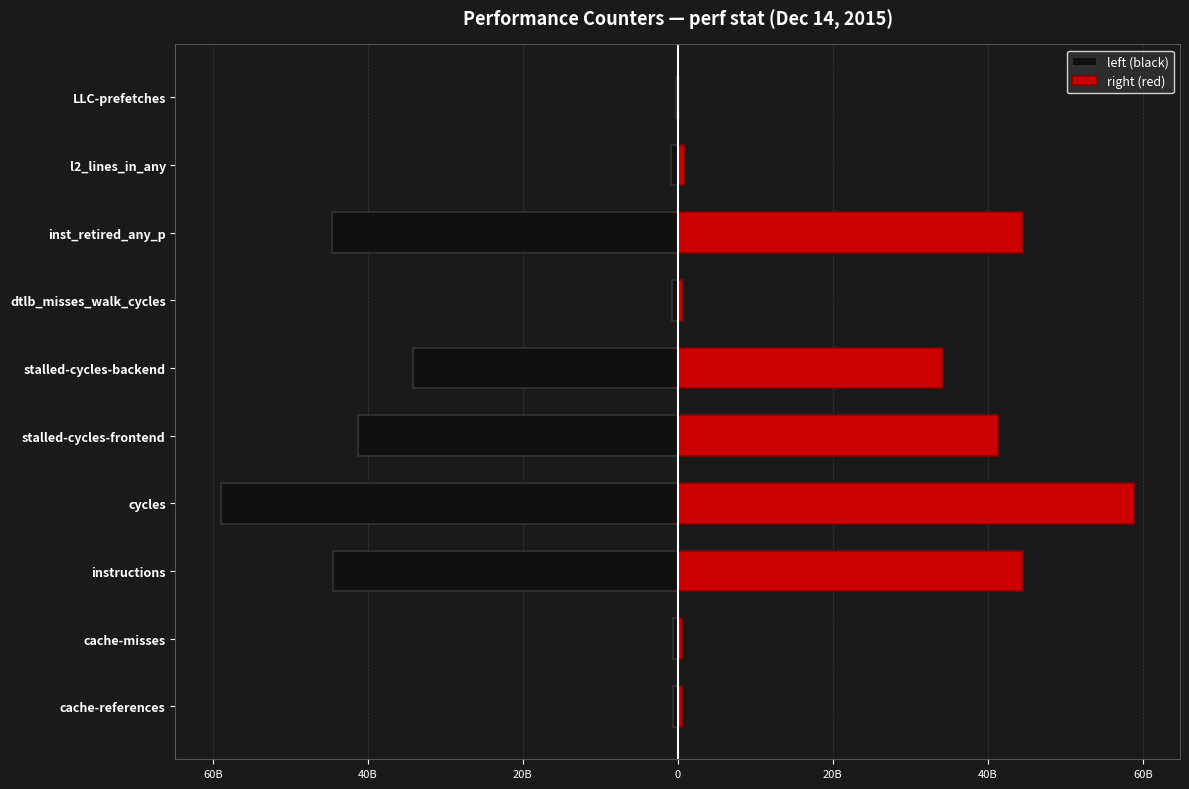

What is the lowest value of the right (red) series?

191278776